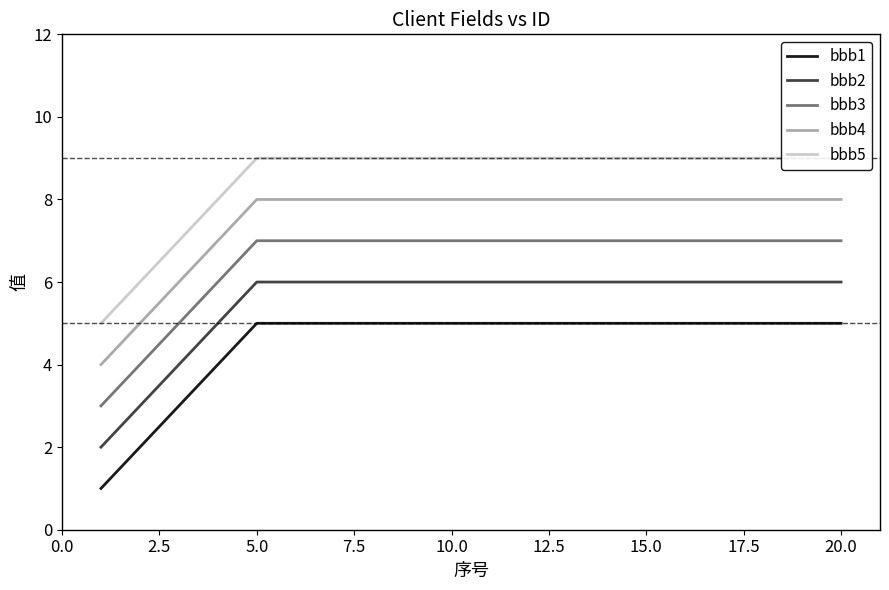

What is the value of the bbb5 point at the 8th from the left?

9